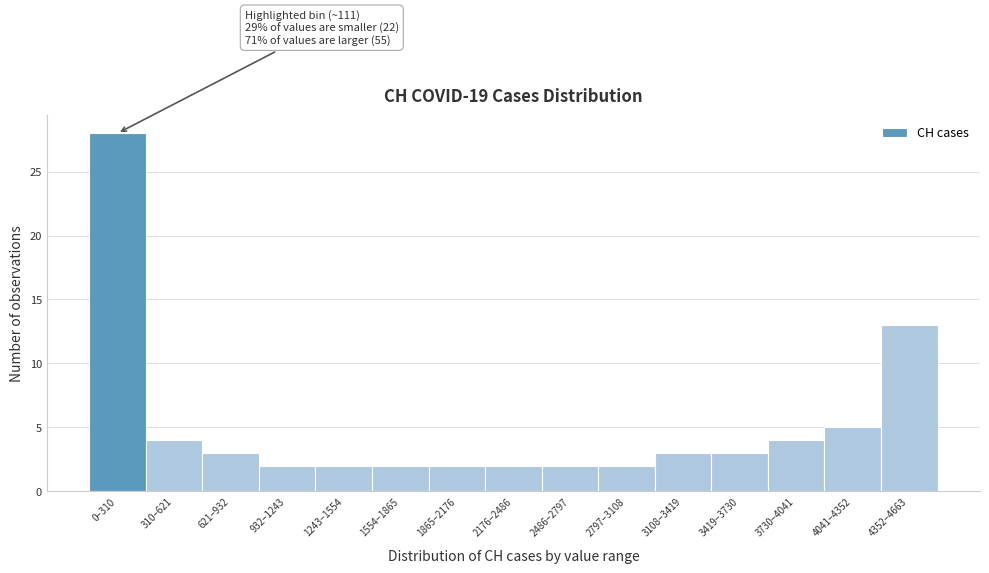

Reading left to right, list all the values displayed in this chart.

28	4	3	2	2	2	2	2	2	2	3	3	4	5	13